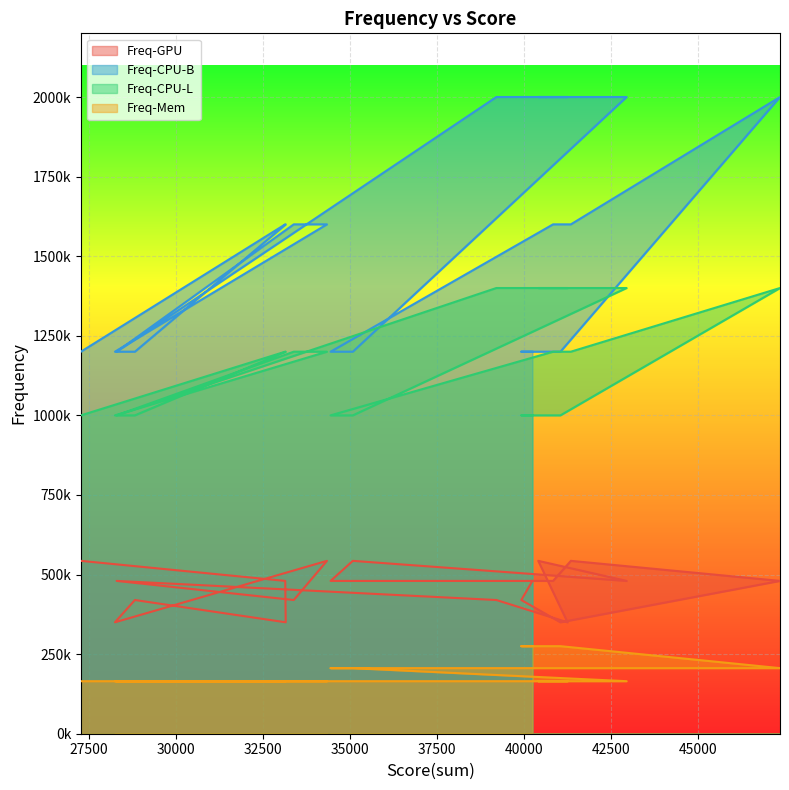

At how many categories does at least one series exceed 1489372?

11